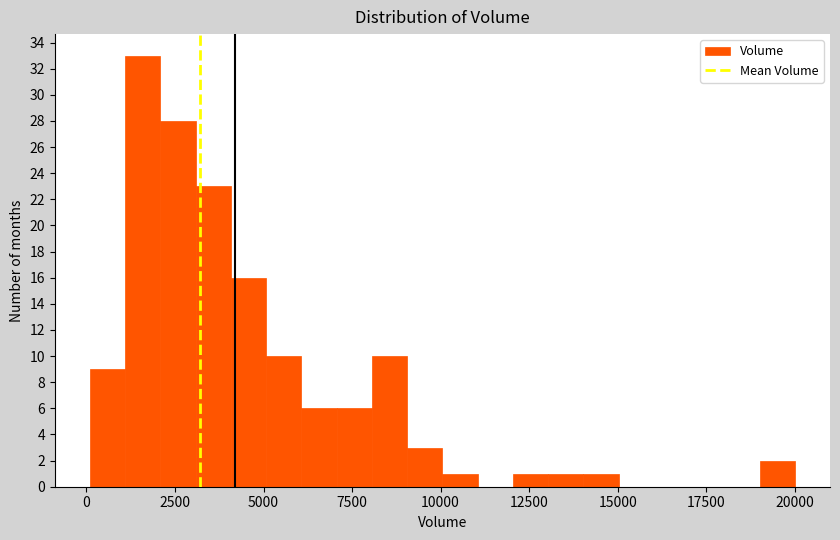

Read against the x-axis, roughly where is the centre of the tallest bar?

1500